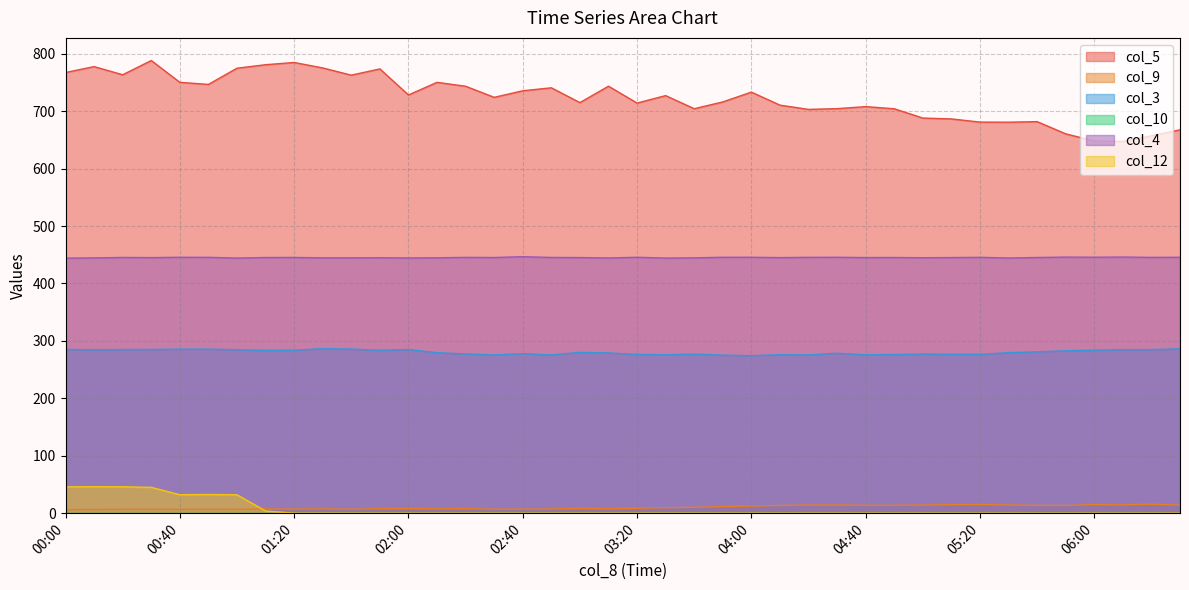

Rank the series by their maximum value, from lowest to highest.

col_9, col_12, col_3, col_4, col_5